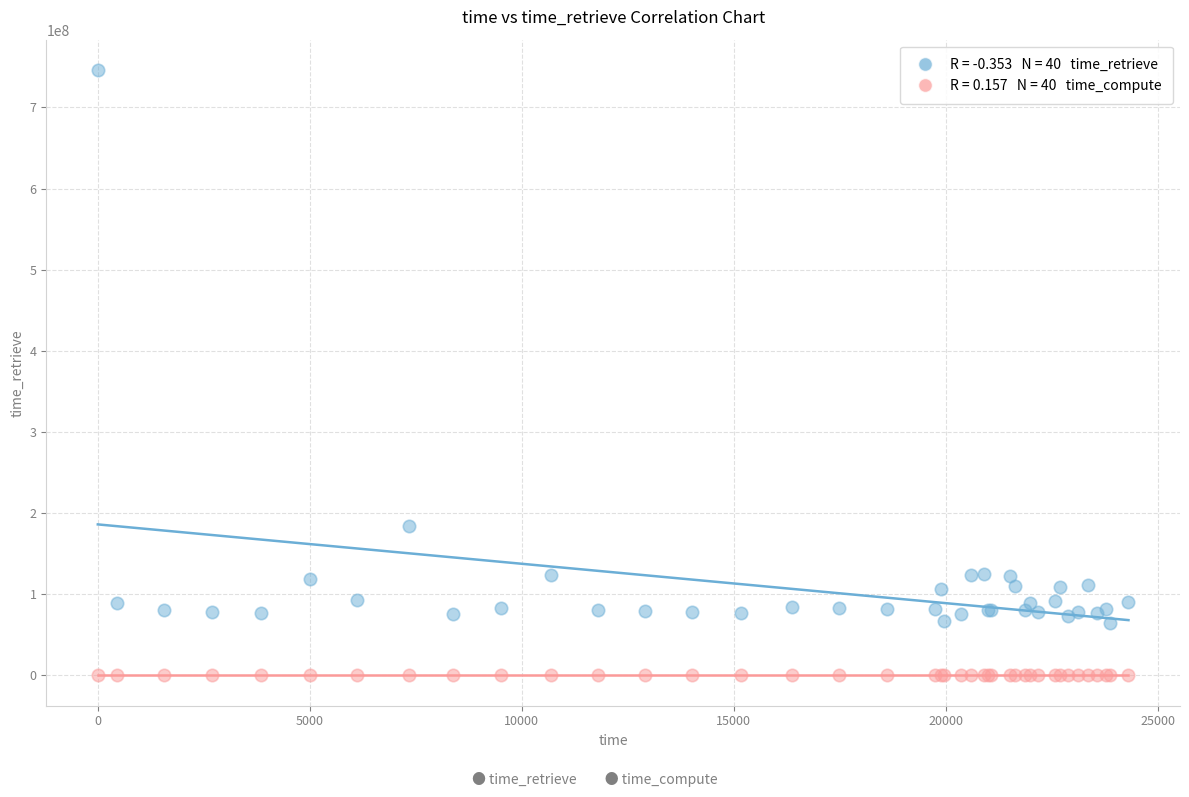

Across all series, what Y value is closest to 373106921?

184658832